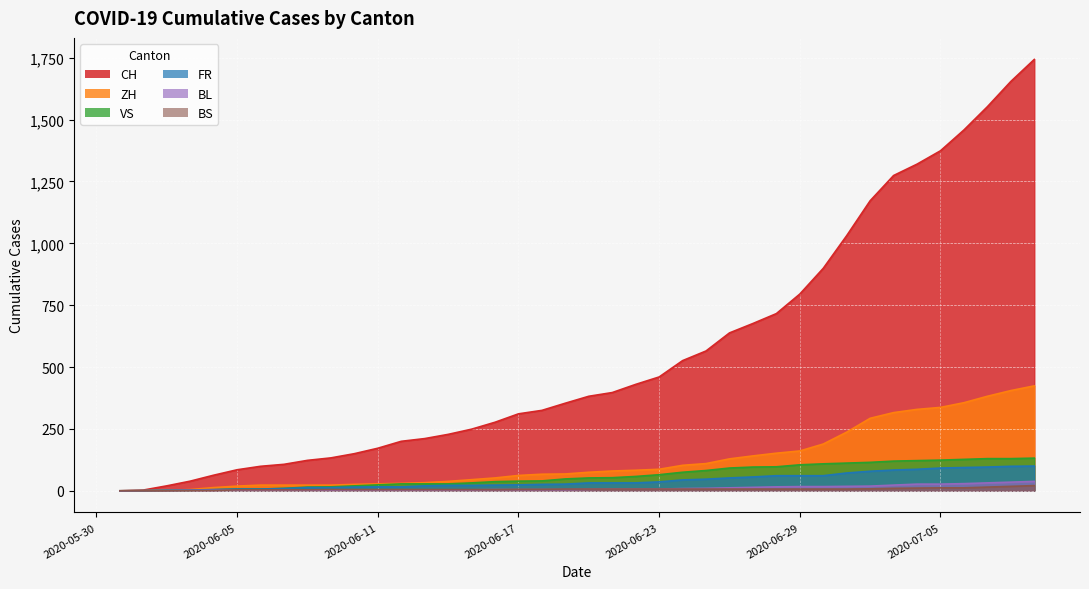

Which series has the largest range (max minus min)?

CH